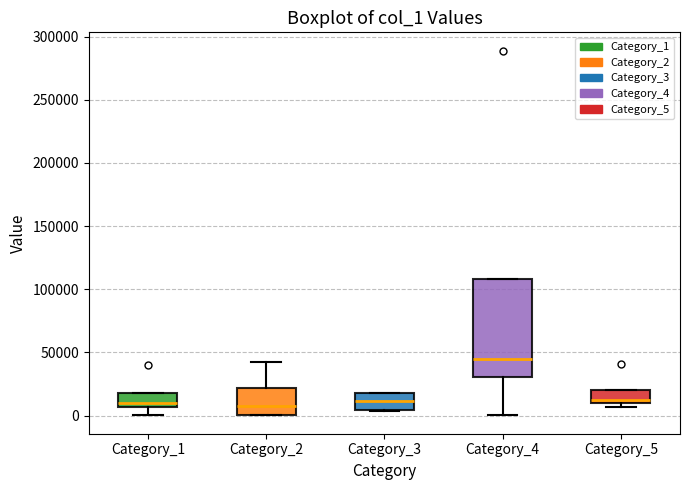

Where does the median line of the box for Category_2 sit on the y-axis? The values are not printed on the chart, so give them approximately, as read against the axis.

5000